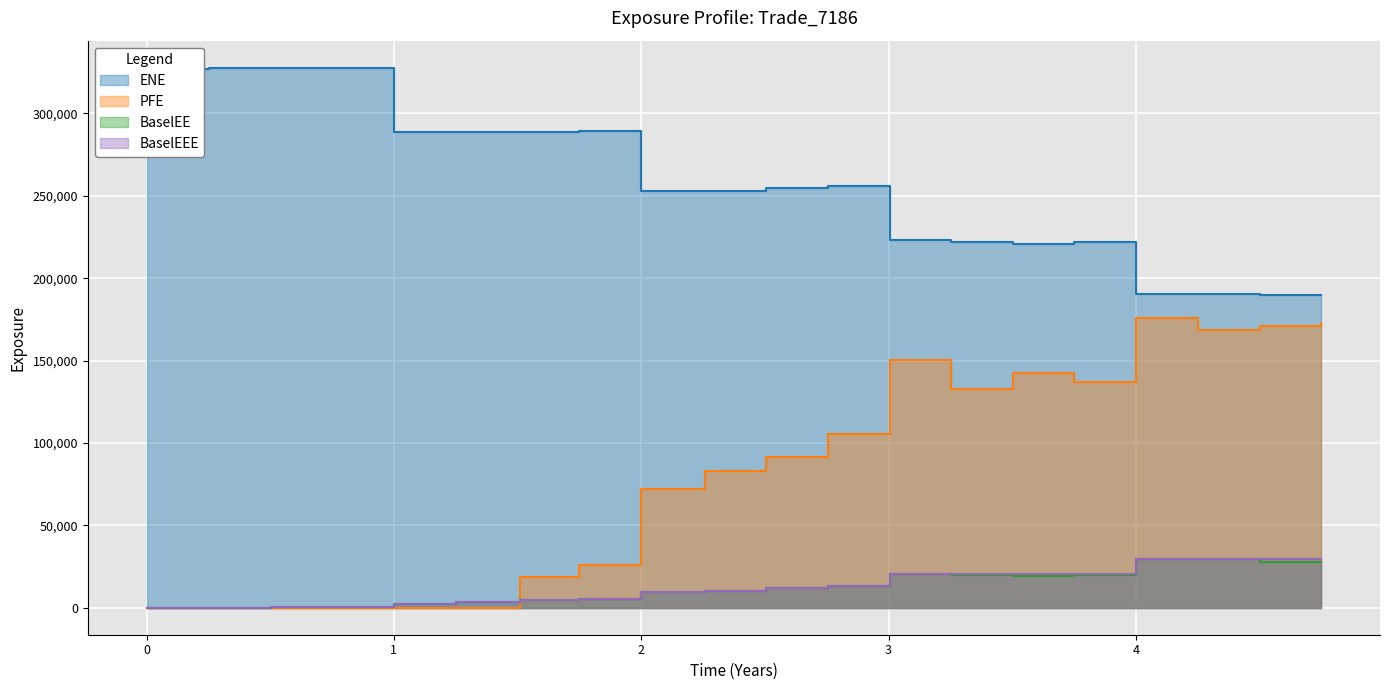

True or false: BaselEEE and BaselEE intersect in this chart.

False